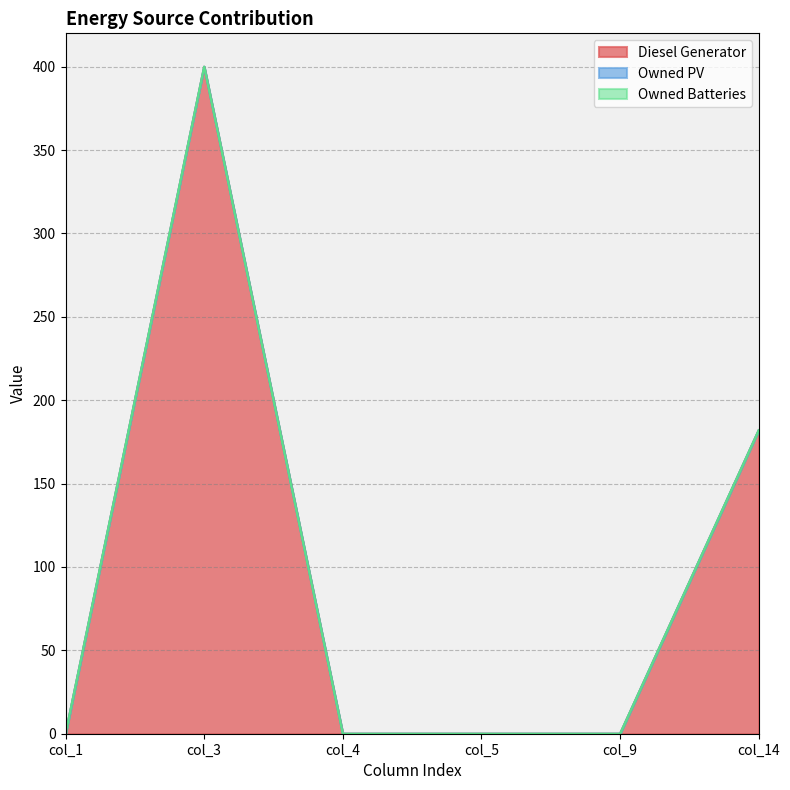

What are all the series names shown in the legend?

Diesel Generator, Owned PV, Owned Batteries